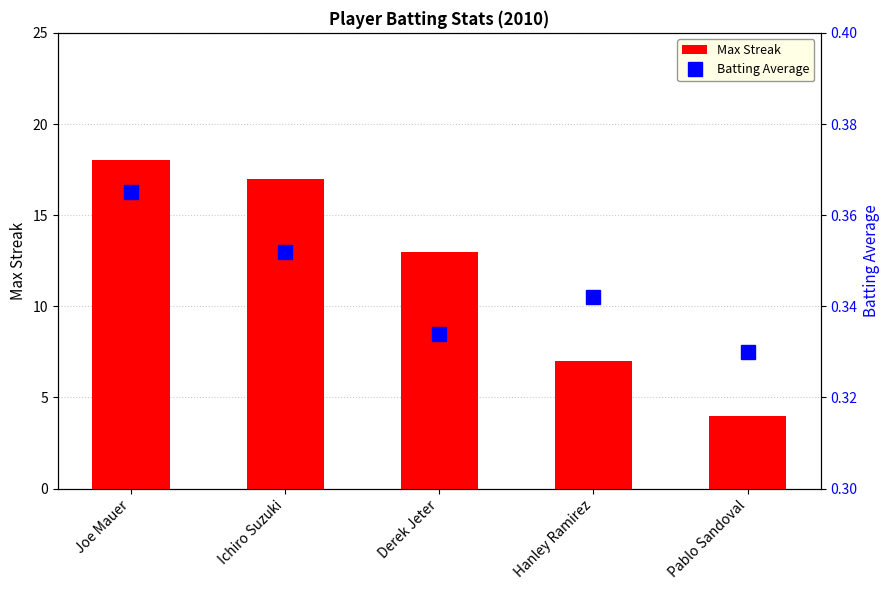

What is the label of the 4th bar from the left?

Hanley Ramirez